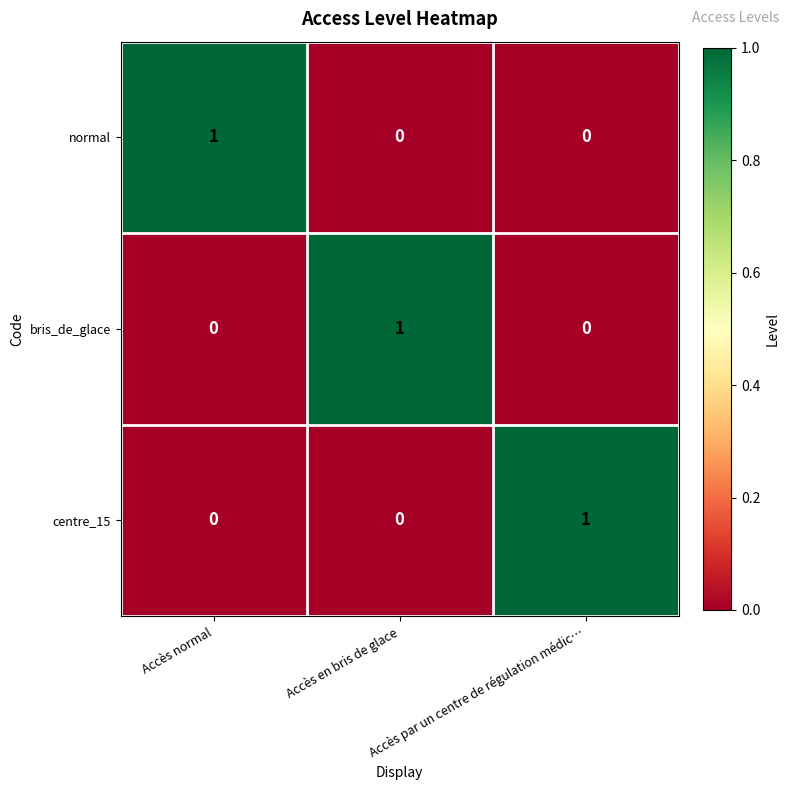

True or false: bris_de_glace has a value of 2 at Accès en bris de glace.

False